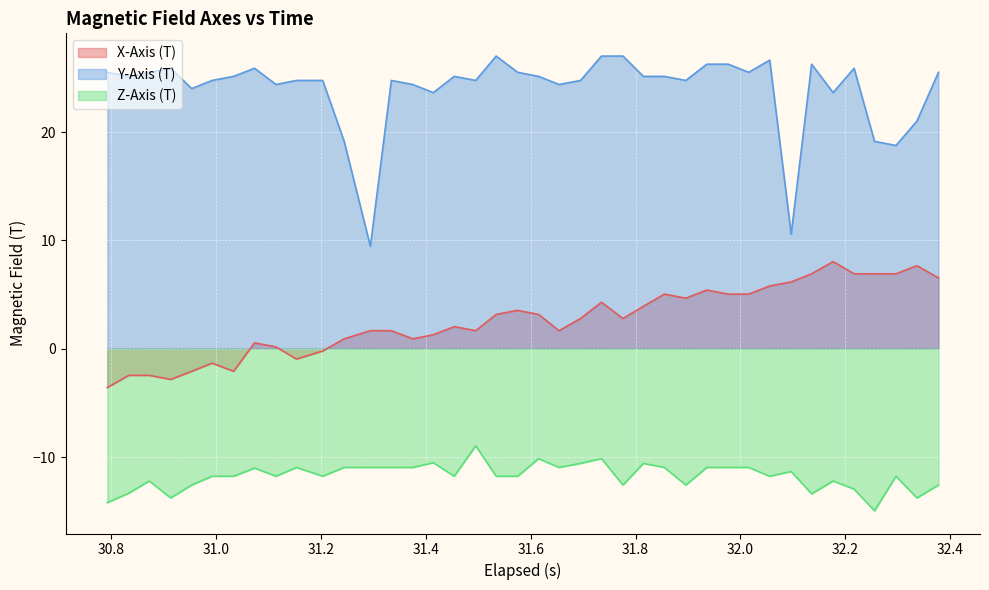

What is the minimum value shown in the chart?

-15.0